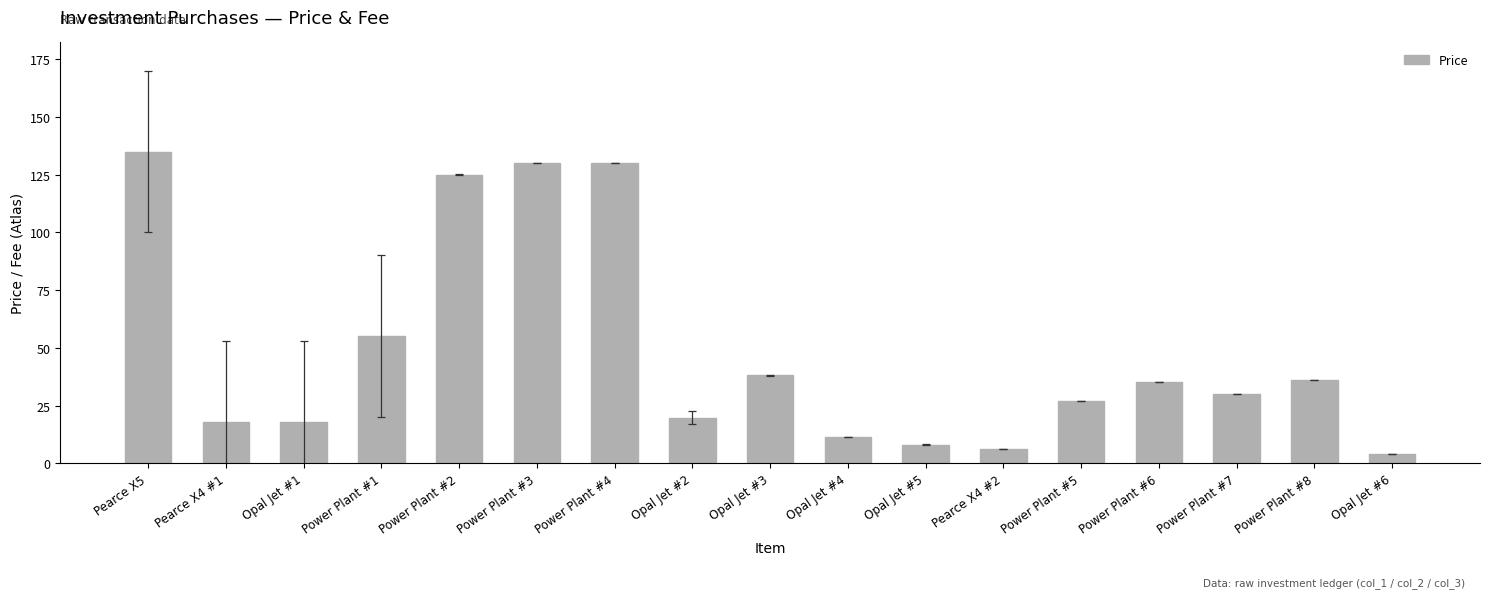

The chart shows a value of 8.0 at Opal Jet #5. True or false?

True